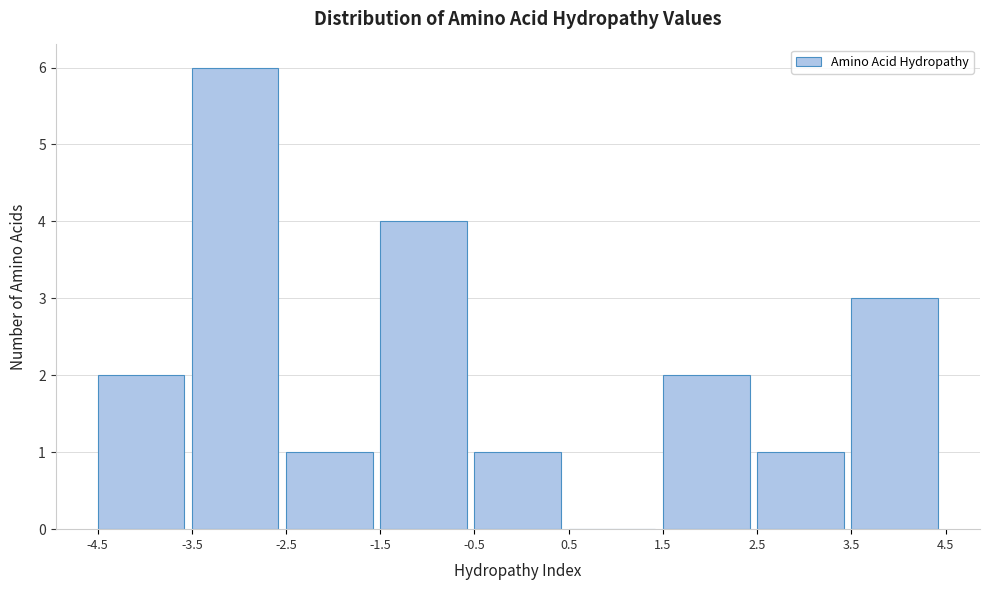

What is the height of the bar covering -4.5 to -3.5 on the x-axis? The values are not printed on the chart, so give them approximately, as read against the axis.

2